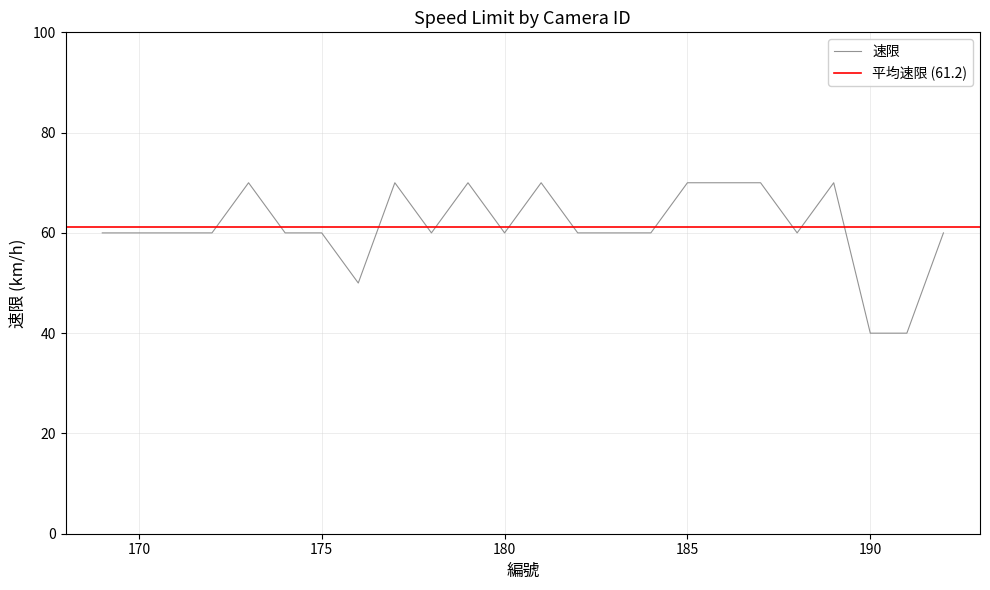

How many points are lower than both their immediate neighbors (excluding endpoints)?

4